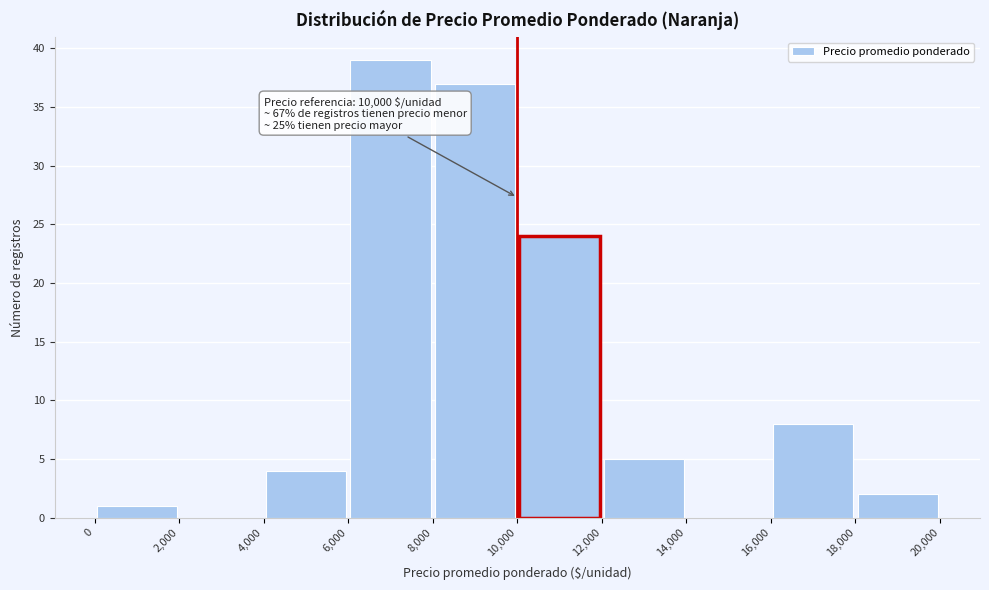

Which range on the x-axis has the tallest bar?

6,000 to 8,000